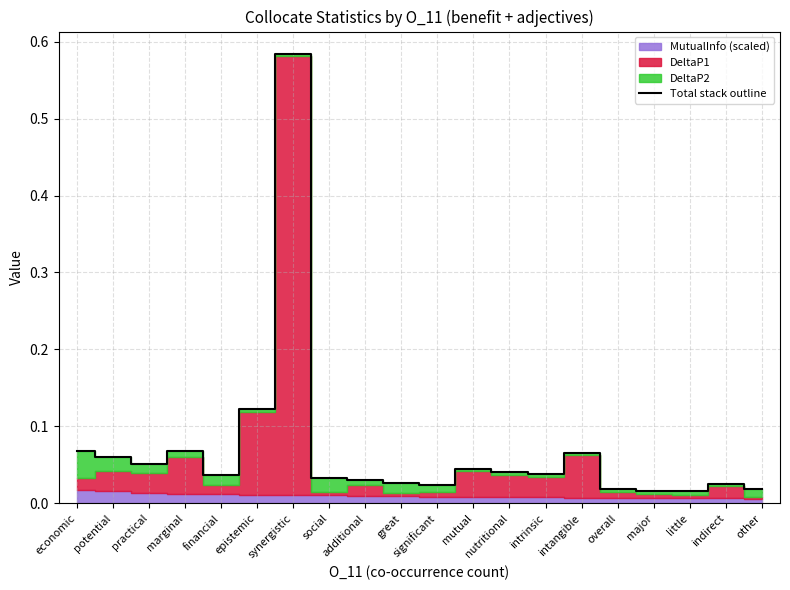

True or false: the data has more than 0 interior local peaks.

True